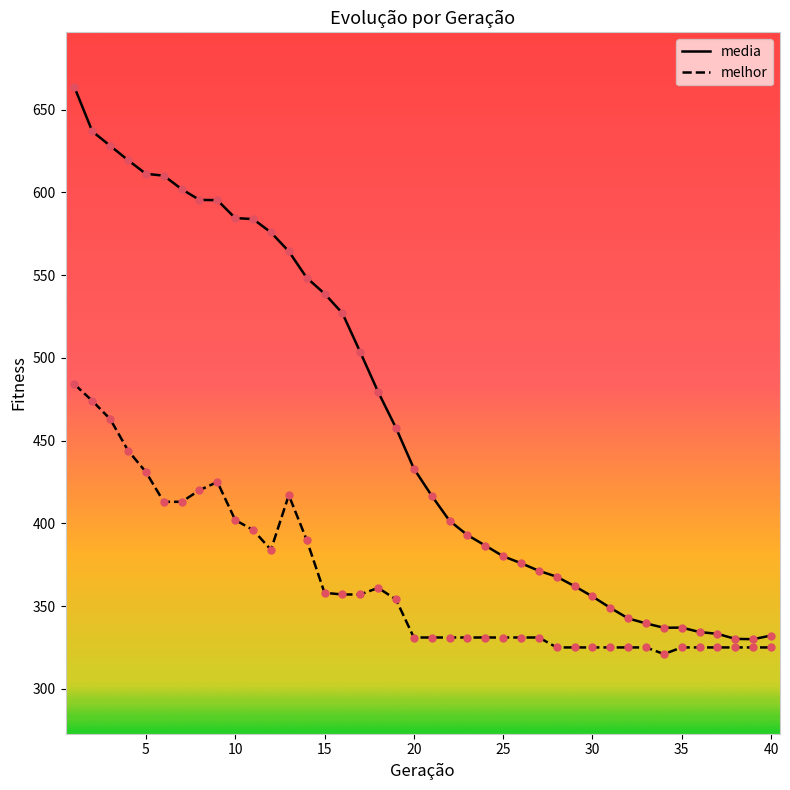

What are all the series names shown in the legend?

media, melhor